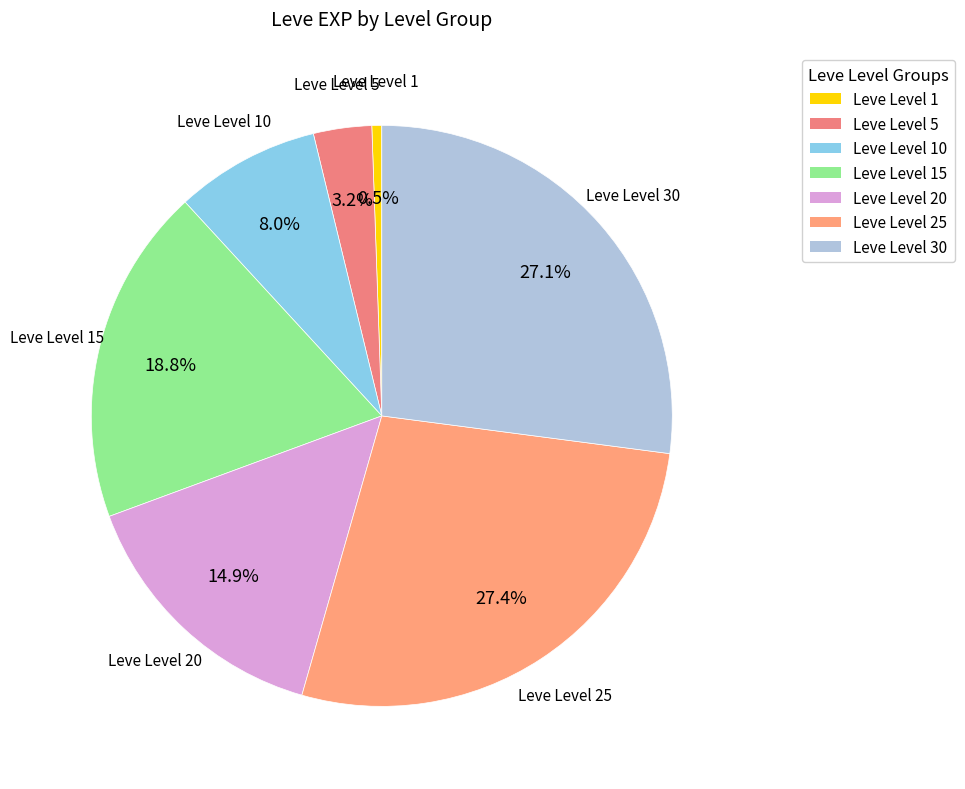

How many slices are in this pie chart?

7